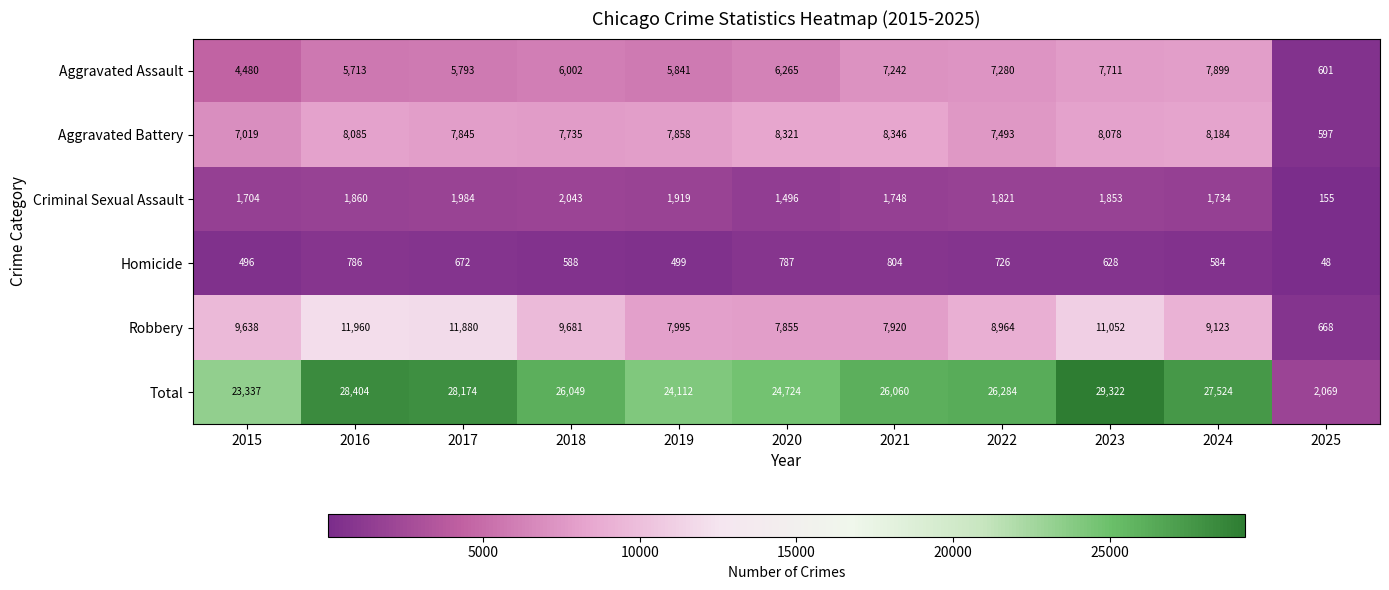

Which category has the lowest value across all series?

2025